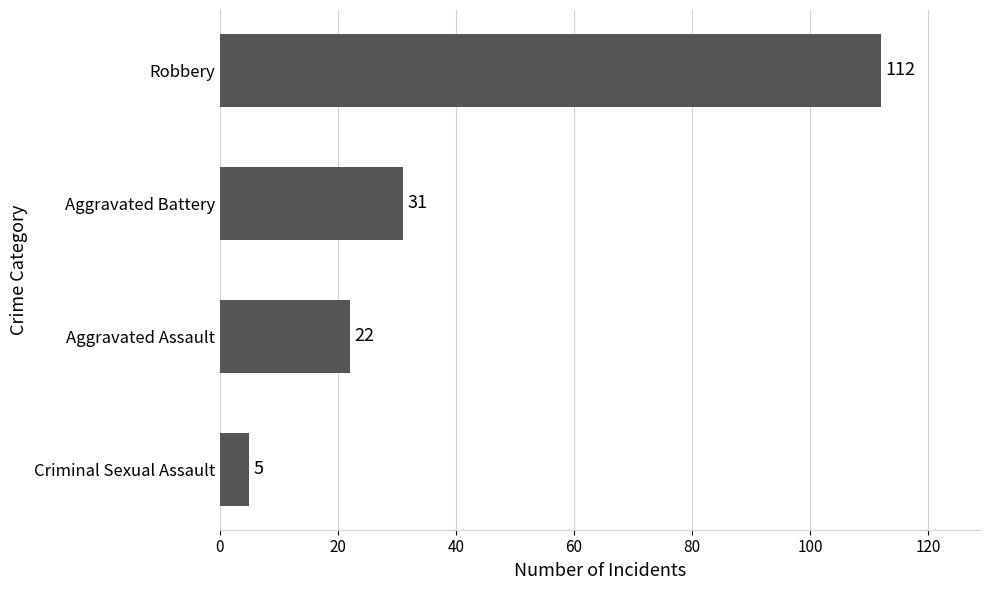

List the labels in order of value, smallest first.

Criminal Sexual Assault, Aggravated Assault, Aggravated Battery, Robbery